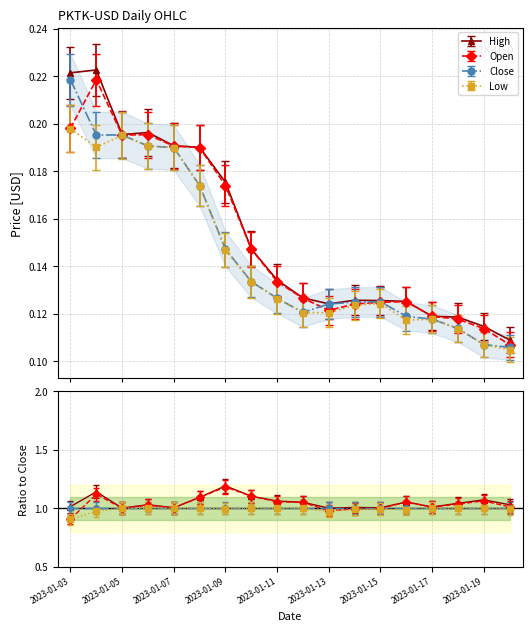

Count the Open values in the range 0 to 1.

18